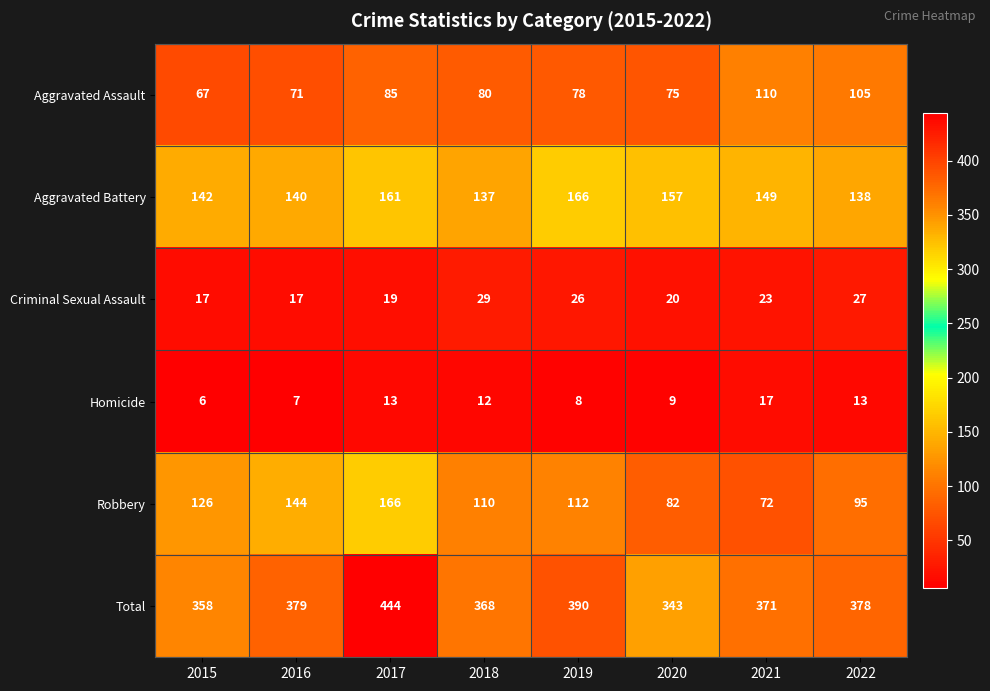

What is the smallest value displayed?

6